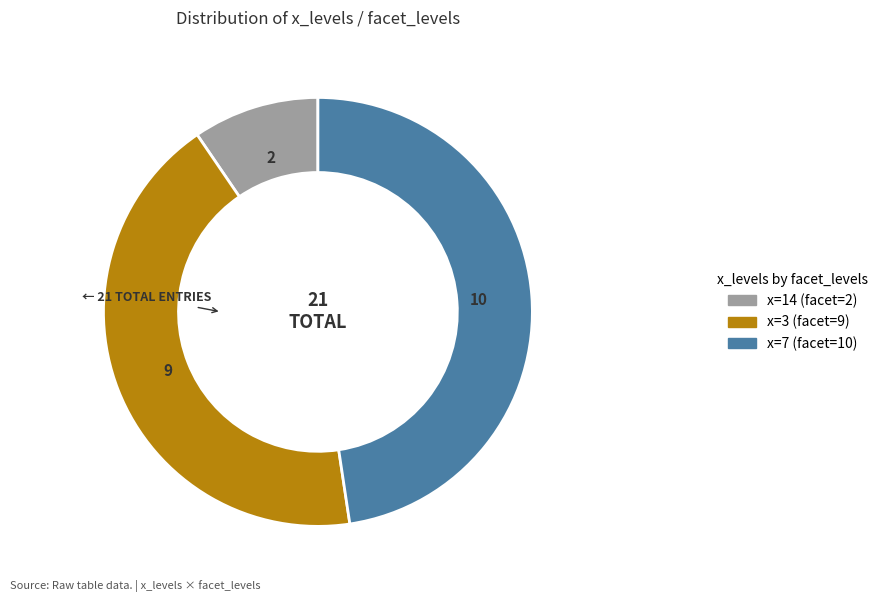

Is there a majority slice in this chart?

No